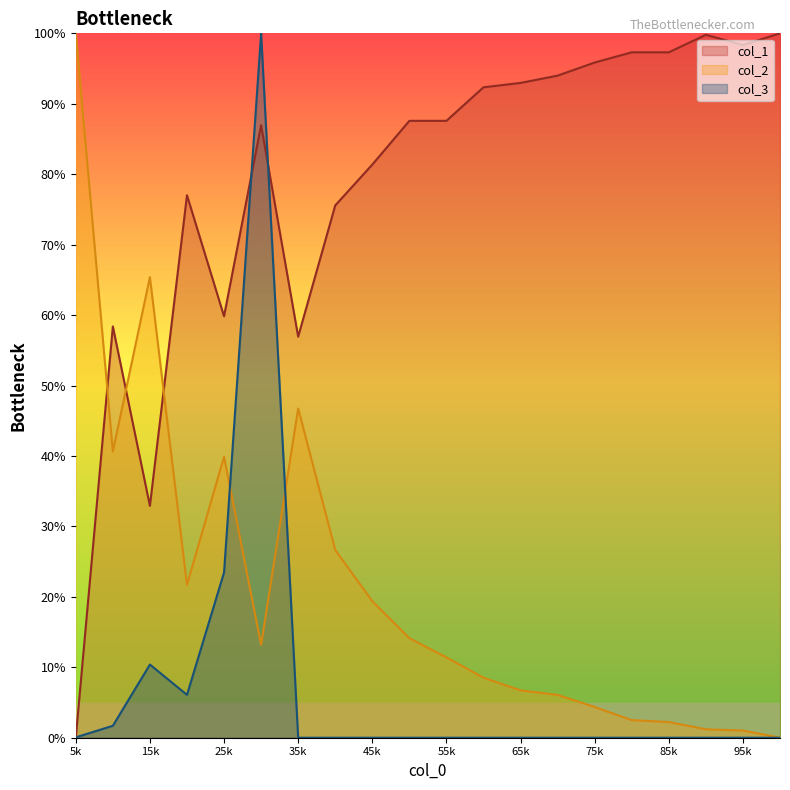

What is the difference between the highest and lowest values at 20?

100.0